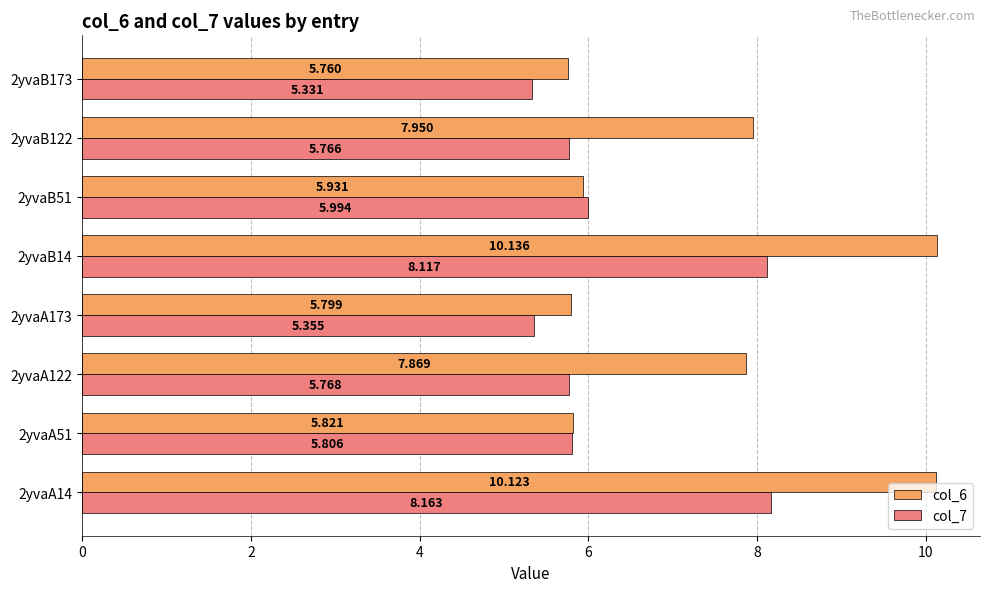

List the series in order of their peak value, lowest first.

col_7, col_6